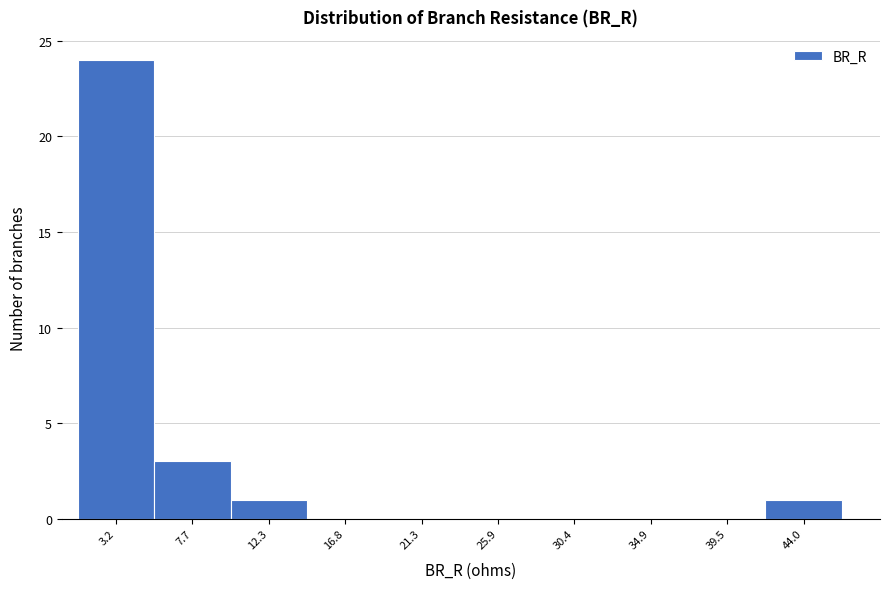

How tall is the bar that spans 5.5 to 10.0 on the x-axis? Neither the bar edges nor the heights are printed on the chart, so give them approximately, as read against the axes.

3